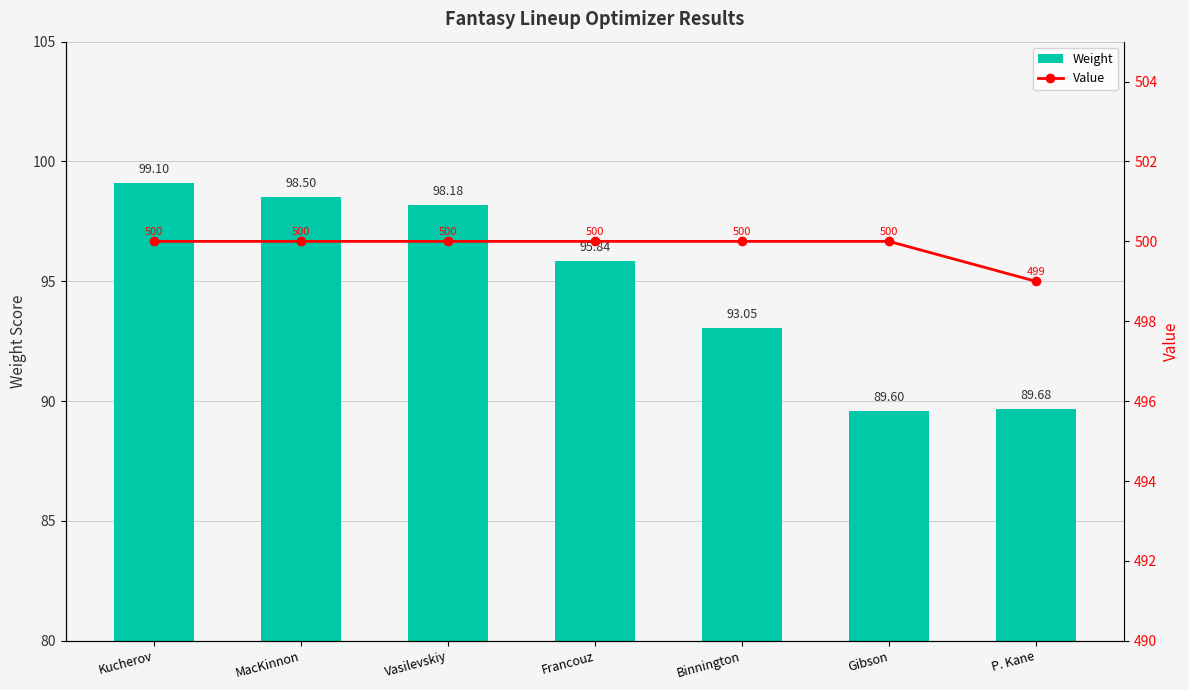

What is the total value across all series at Vasilevskiy?

598.2